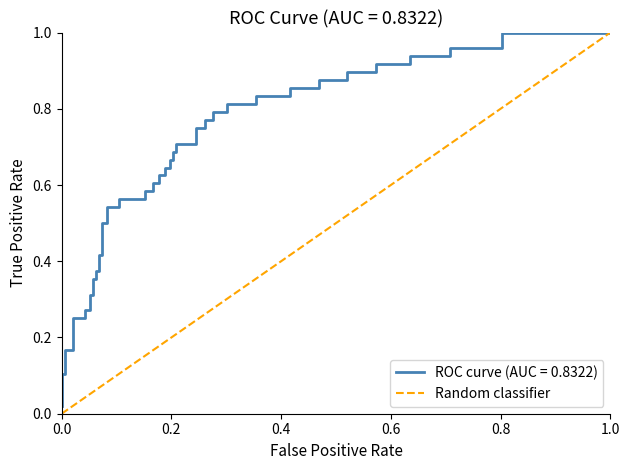

Between 1.0 and 0.0, which is larger?

1.0